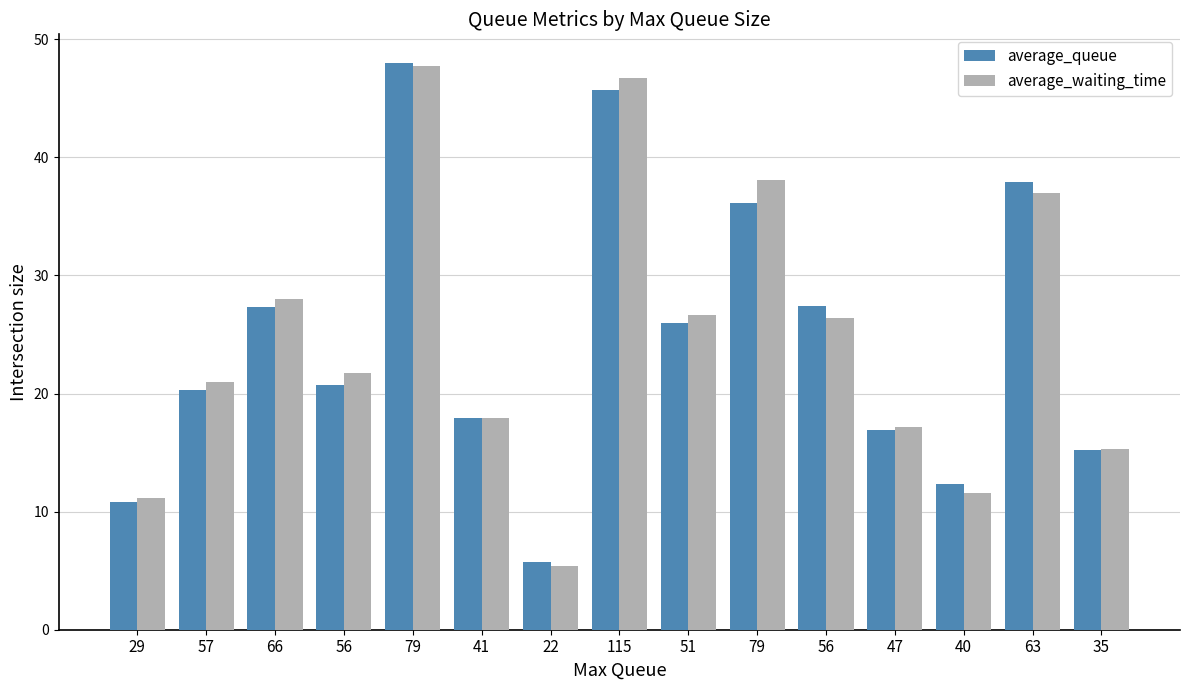

Are the bars grouped side by side (vs. stacked)?

Yes